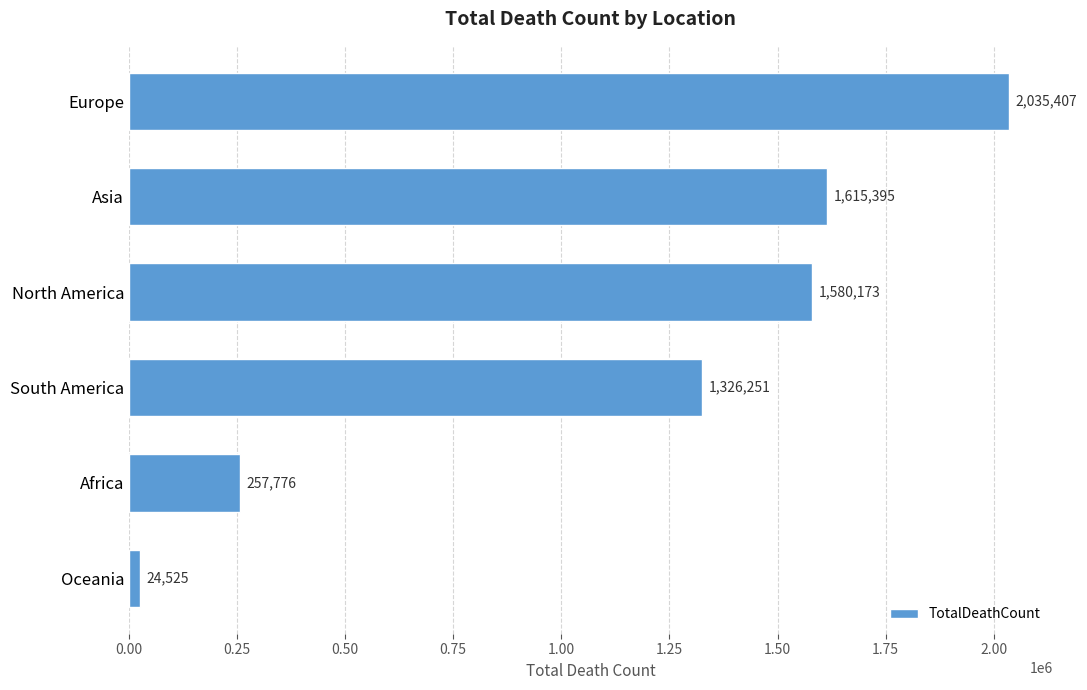

List the labels in order of value, largest first.

Europe, Asia, North America, South America, Africa, Oceania